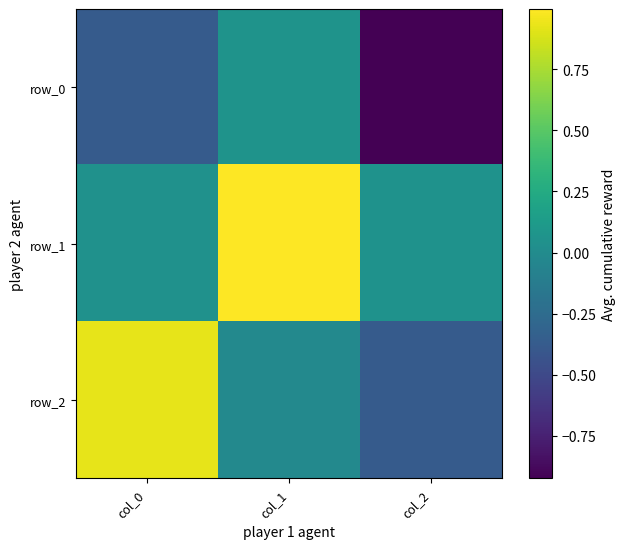

Where is row_1 nearest to the value 0?

col_0